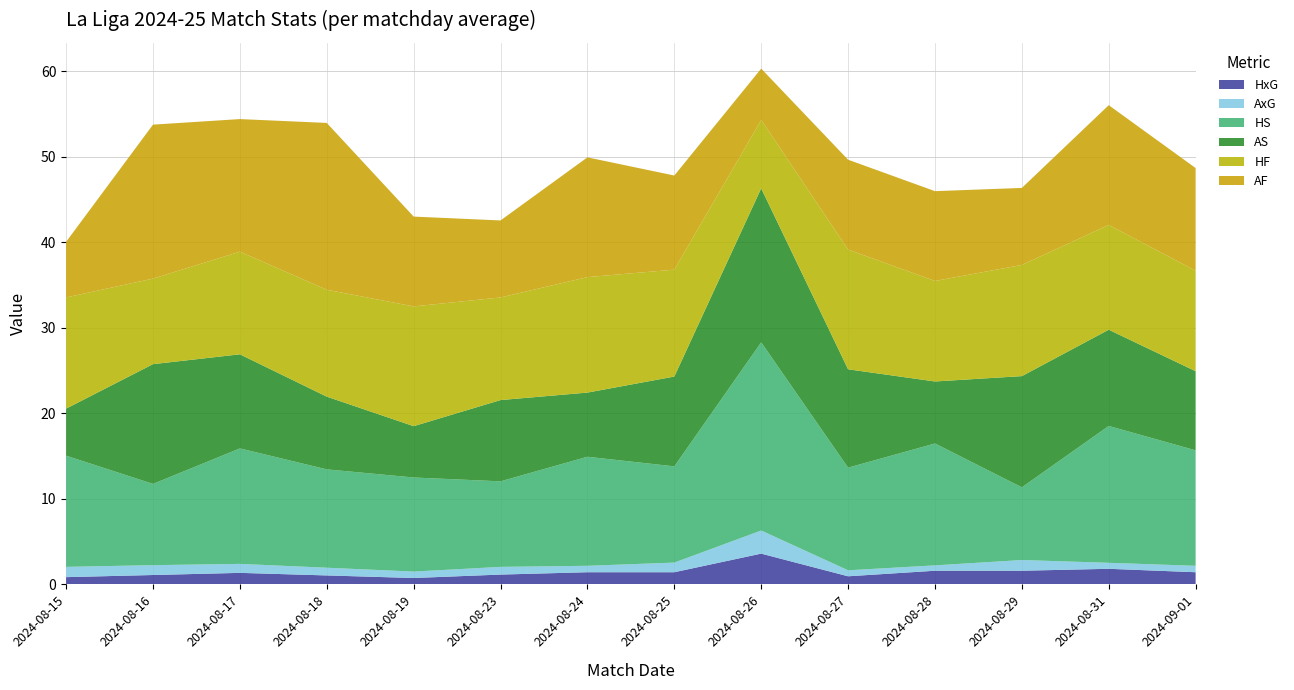

Reading right to left, what are all the values shown in this chart?

HxG: 1.4	1.8	1.6	1.6	0.9	3.6	1.4	1.4	1.1	0.8	1.1	1.4	1.1	0.8
AxG: 0.8	0.7	1.2	0.6	0.7	2.7	1.1	0.8	0.9	0.8	0.9	1.1	1.1	1.2
HS: 13.5	16.0	8.5	14.2	12.0	22.0	11.2	12.8	10.0	11.0	11.5	13.5	9.5	13.0
AS: 9.2	11.2	13.0	7.2	11.5	18.0	10.5	7.5	9.5	6.0	8.5	11.0	14.0	5.5
HF: 11.8	12.2	13.0	11.8	14.0	8.0	12.5	13.5	12.0	14.0	12.5	12.0	10.0	13.0
AF: 12.0	14.0	9.0	10.5	10.5	6.0	11.0	14.0	9.0	10.5	19.5	15.5	18.0	6.5